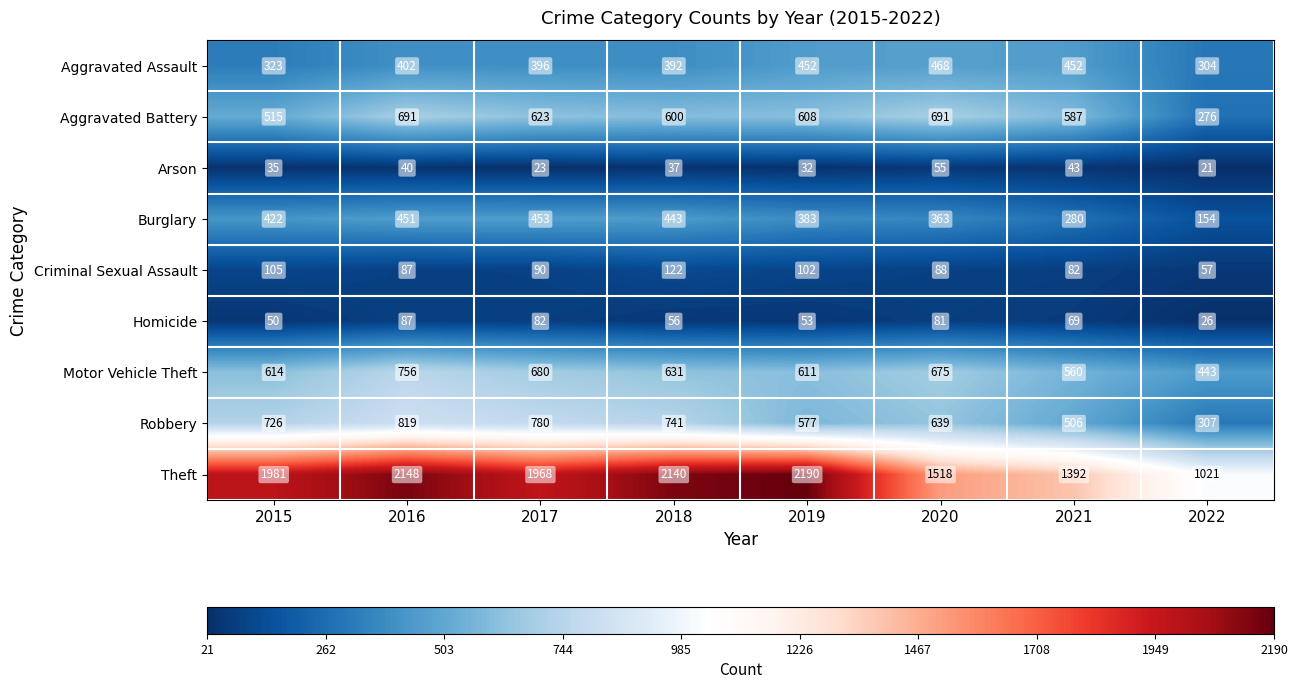

At how many categories does at least one series exceed 60?

8